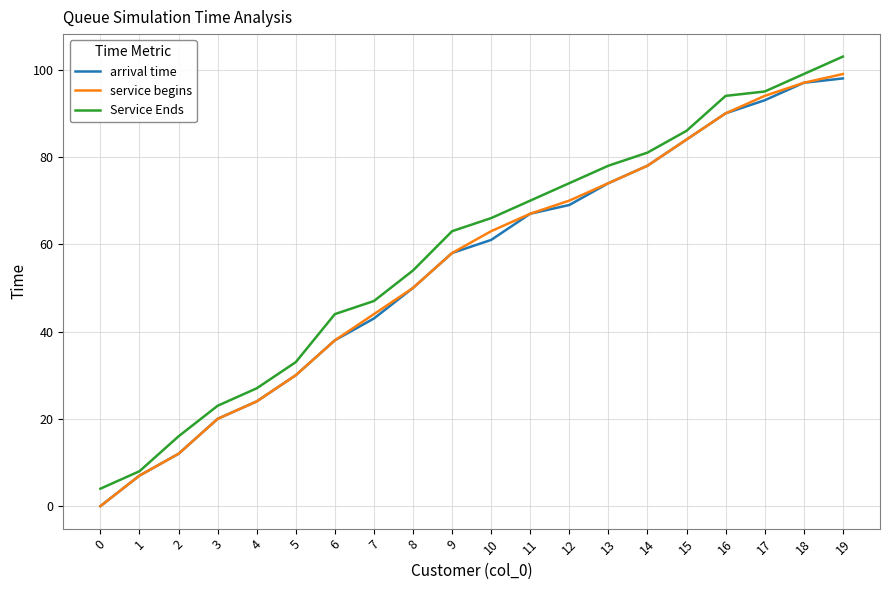

True or false: service begins has a value of 0 at 0.

True